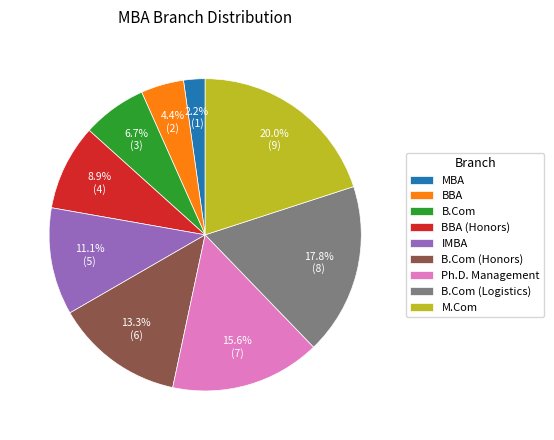

What is the ratio of the value at B.Com to the value at Ph.D. Management?

0.4